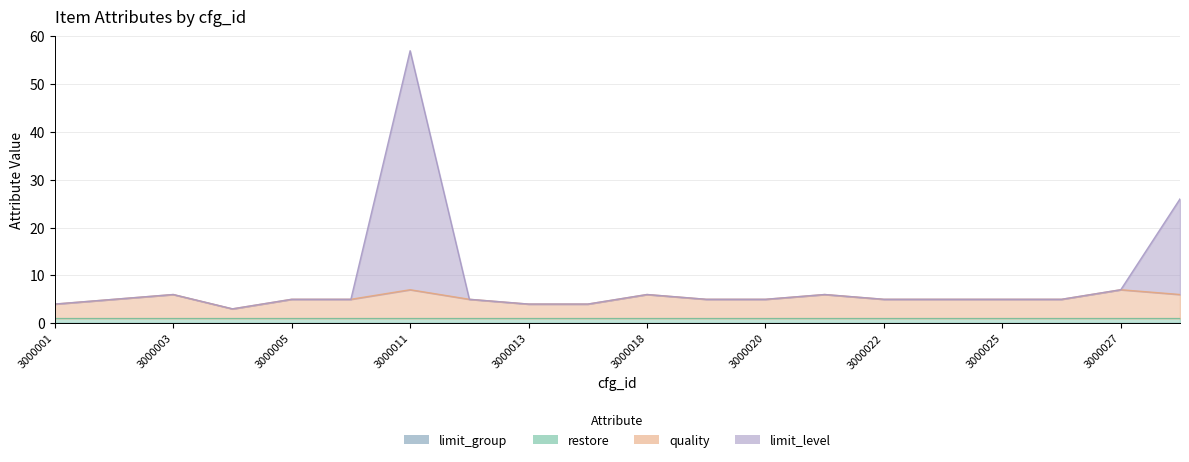

List the labels in order of quality value, largest first.

3000011, 3000027, 3000003, 3000018, 3000021, 3000028, 3000002, 3000005, 3000006, 3000012, 3000019, 3000020, 3000022, 3000023, 3000025, 3000026, 3000001, 3000013, 3000014, 3000004